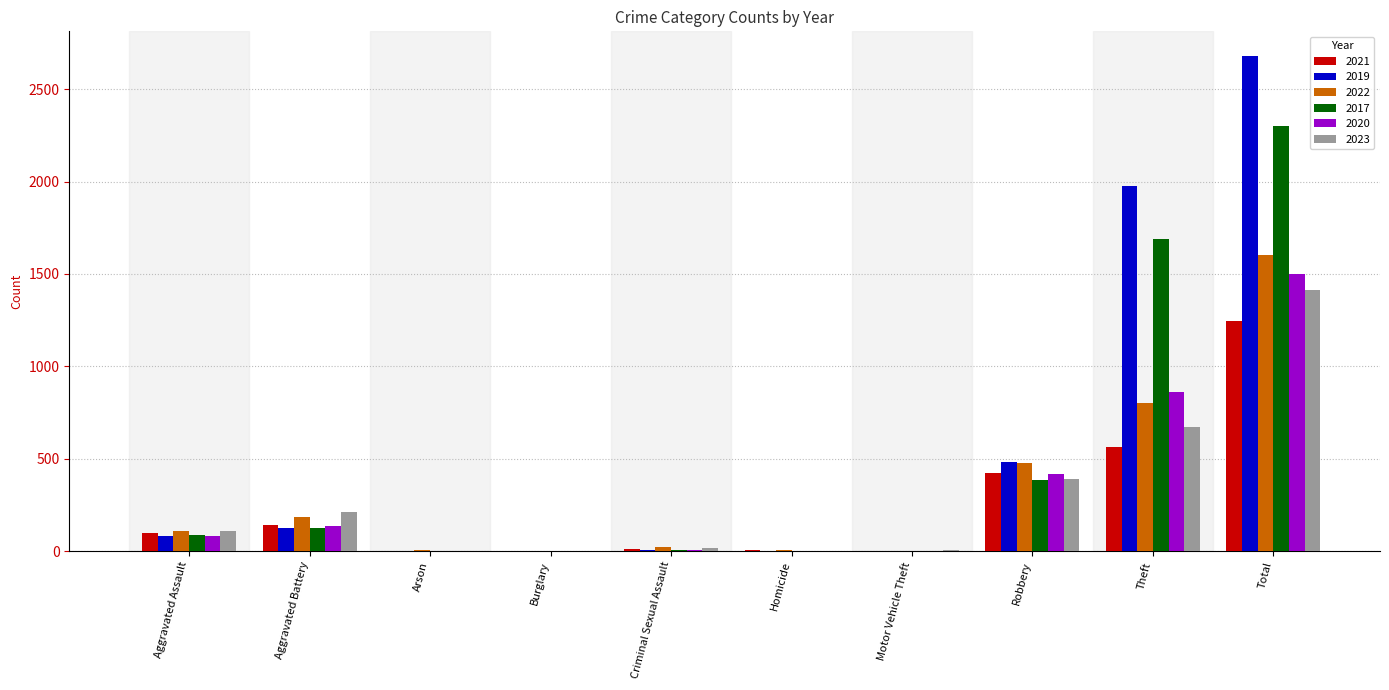

At which label does 2017 reach its peak?

Total